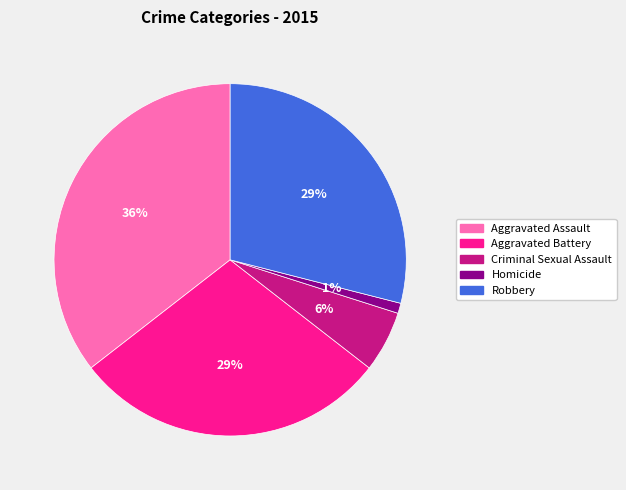

Approximately how many times larger is the value at Robbery compared to Aggravated Battery?

1.0